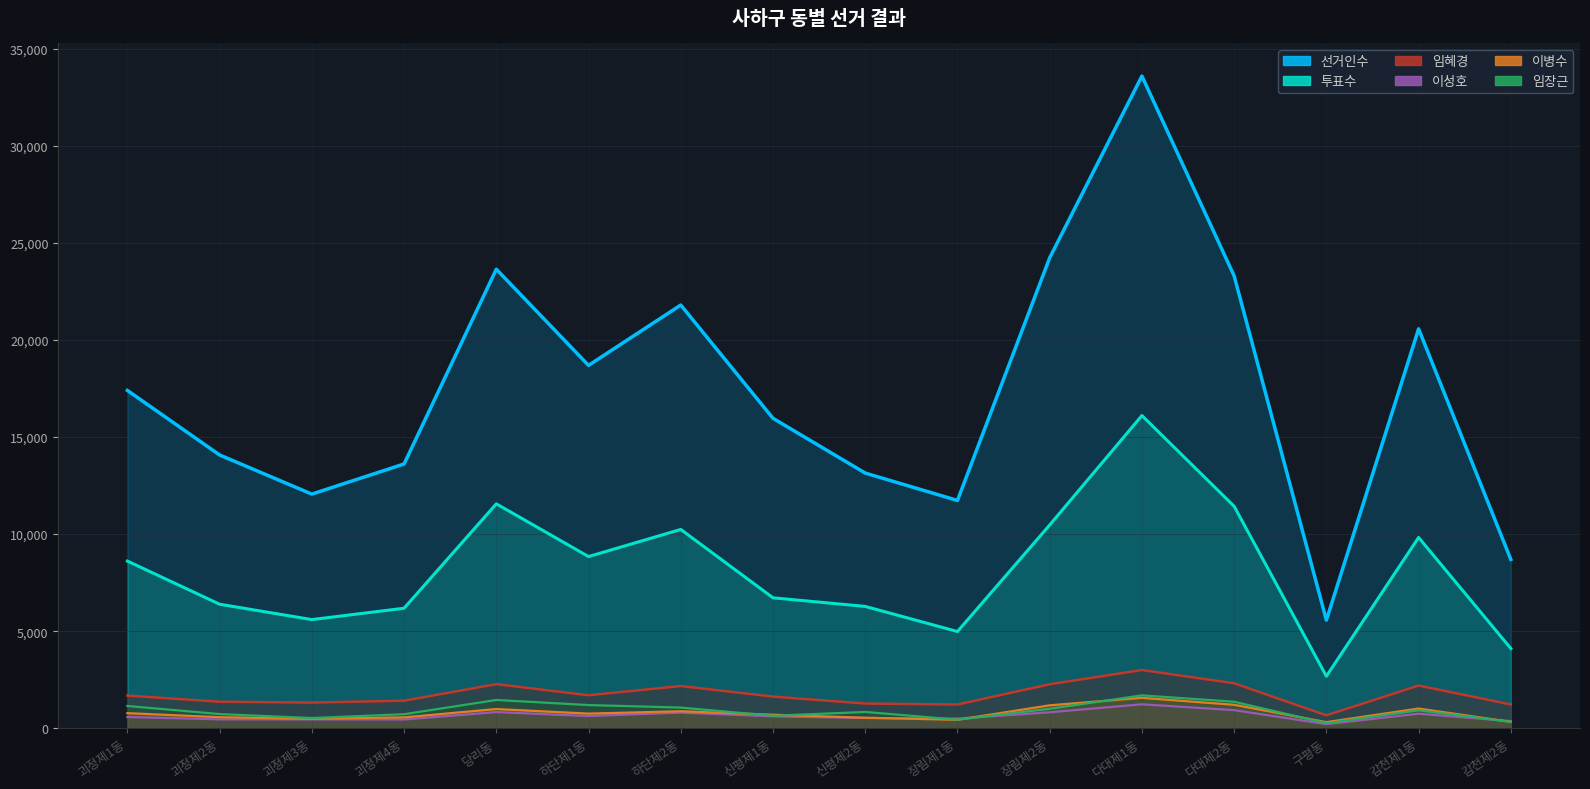

At which category does the chart reach its minimum across all series?

구평동